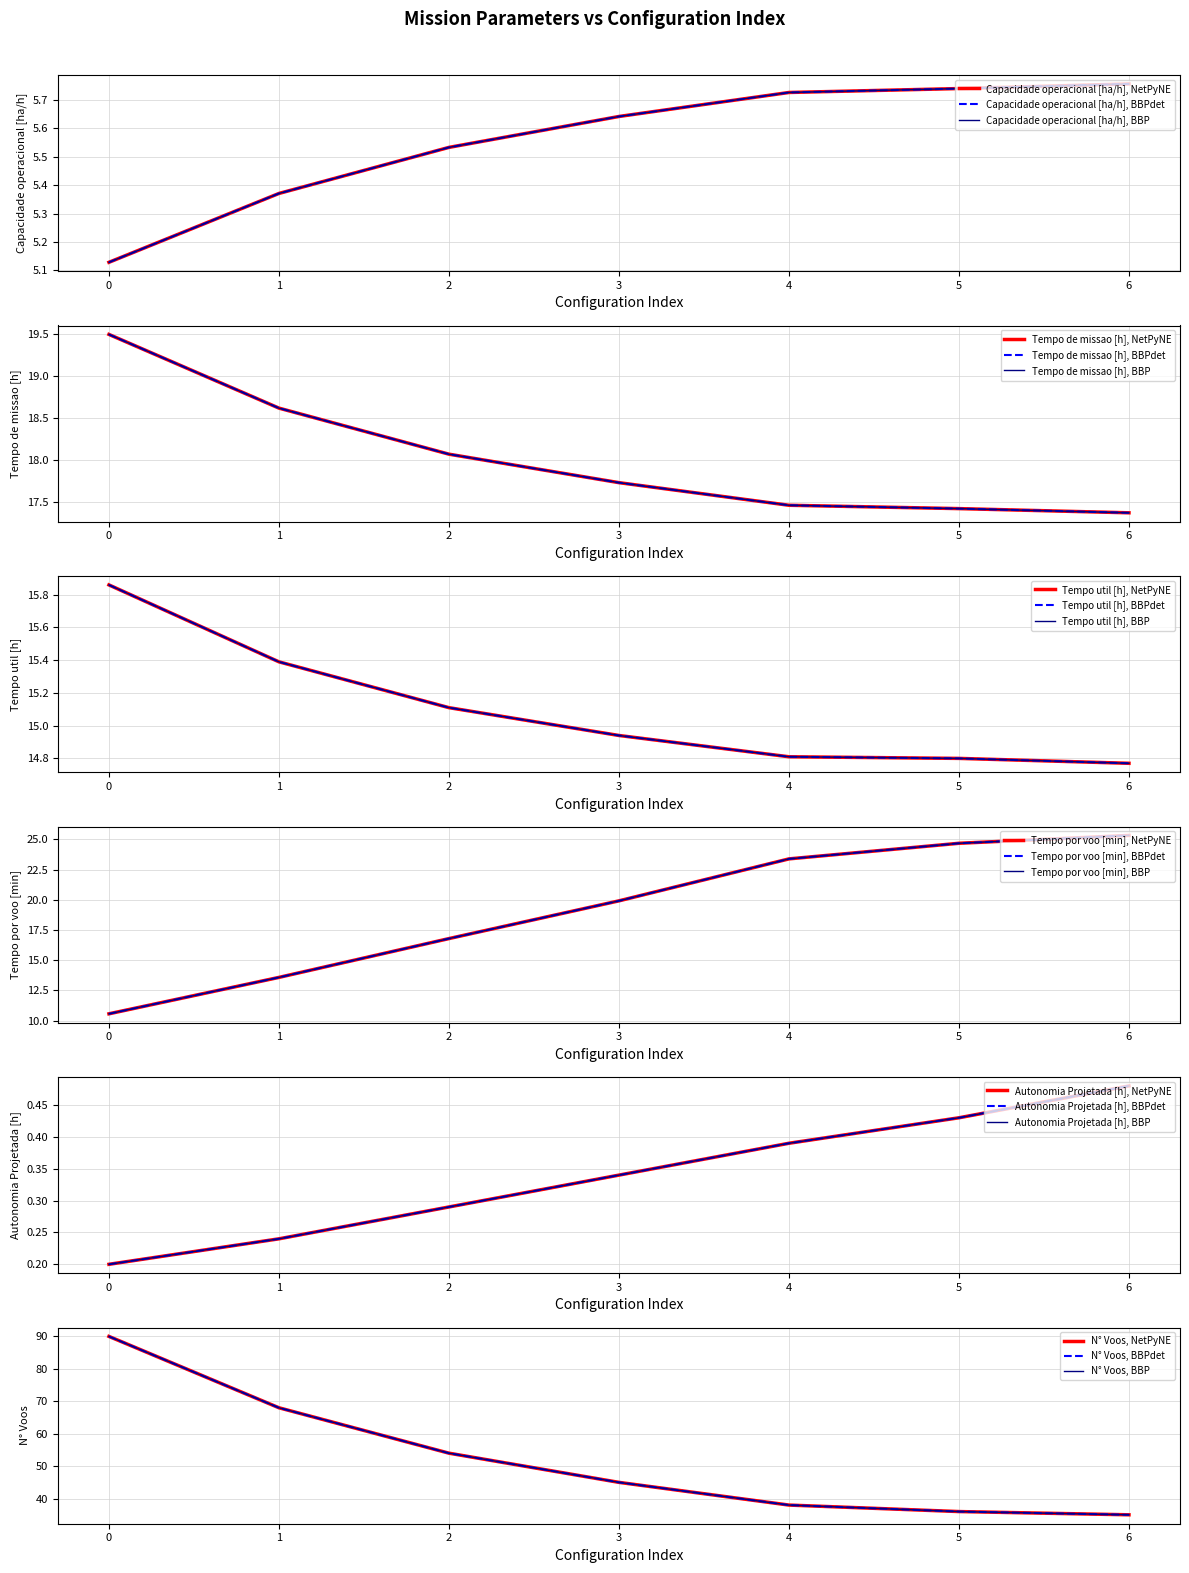

Is the value of N° Voos at 3 greater than the value of Tempo por voo [min] at 0?

Yes